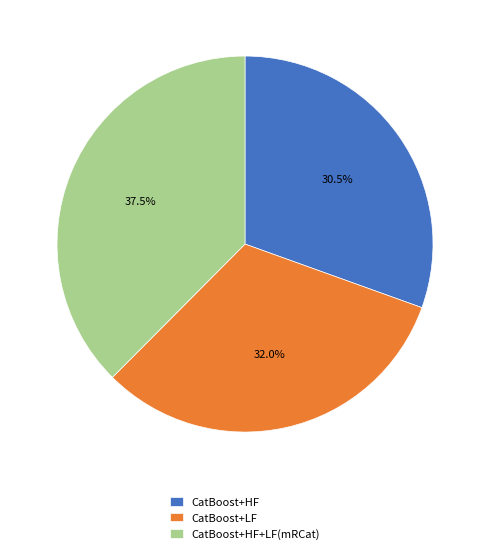

Is the sum of CatBoost+LF and CatBoost+HF+LF(mRCat) greater than half?

Yes